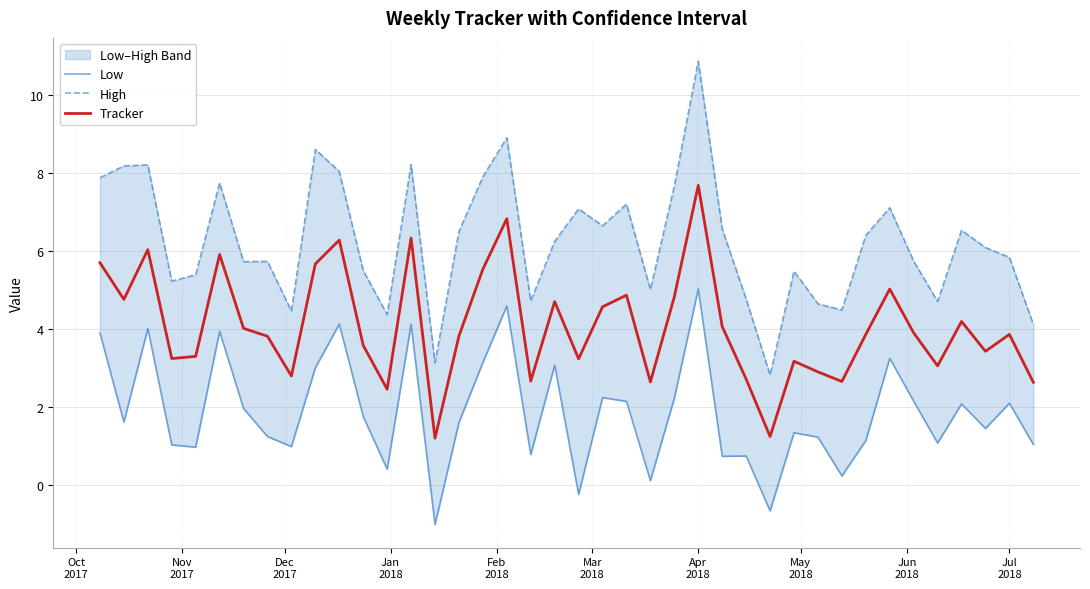

How many lines are shown in the chart?

3